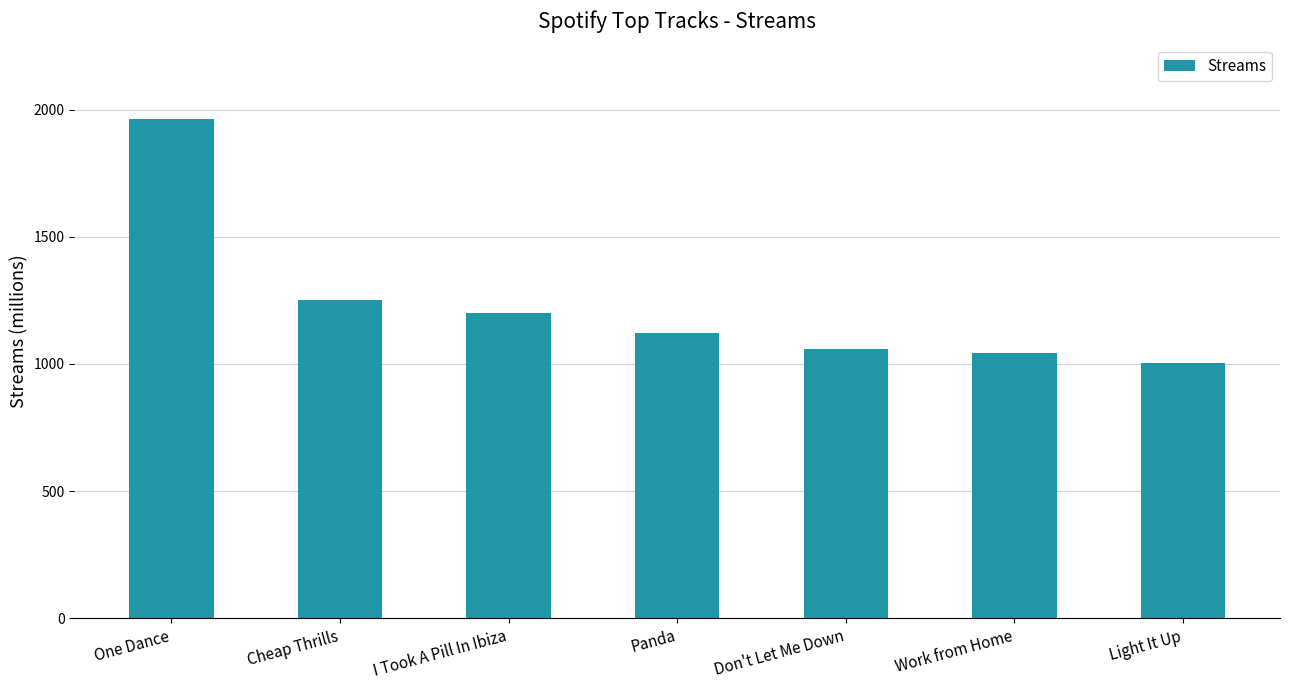

What is the ratio of the value at Don't Let Me Down to the value at I Took A Pill In Ibiza?

0.9